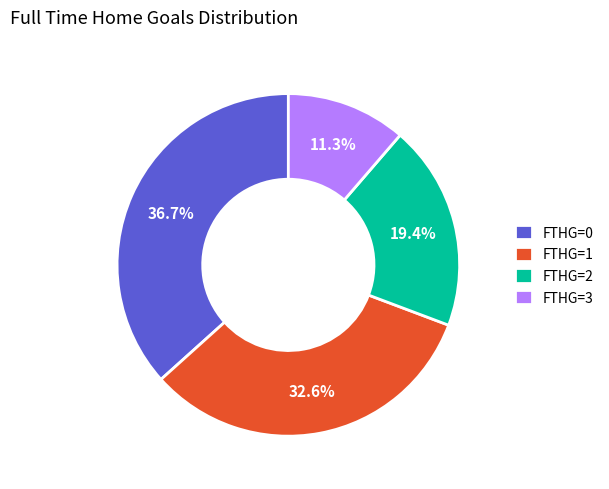

True or false: FTHG=2 accounts for 19% of the total.

True